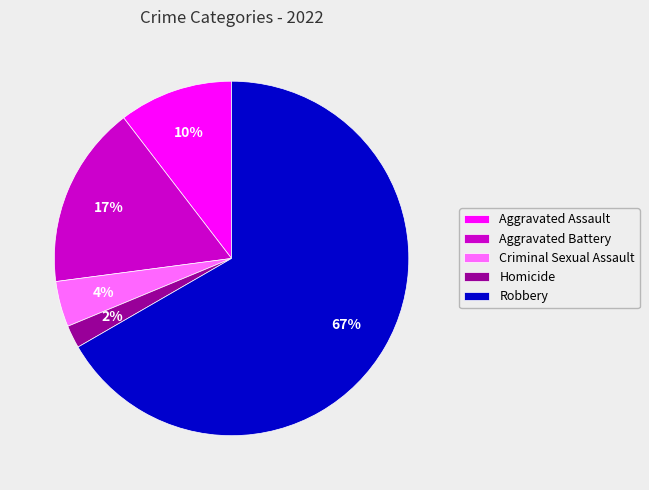

Which slice represents more than half of the pie?

Robbery